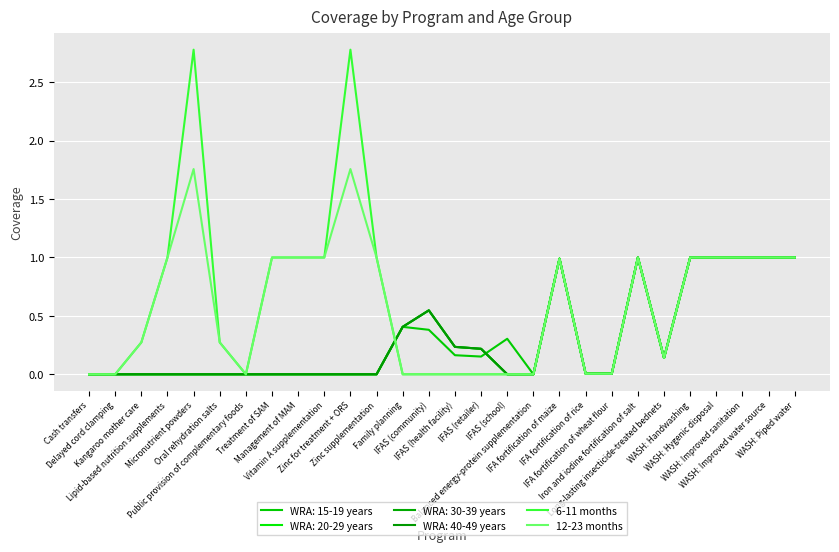

True or false: 12-23 months has a value of 1.2 at IFAS (health facility).

False